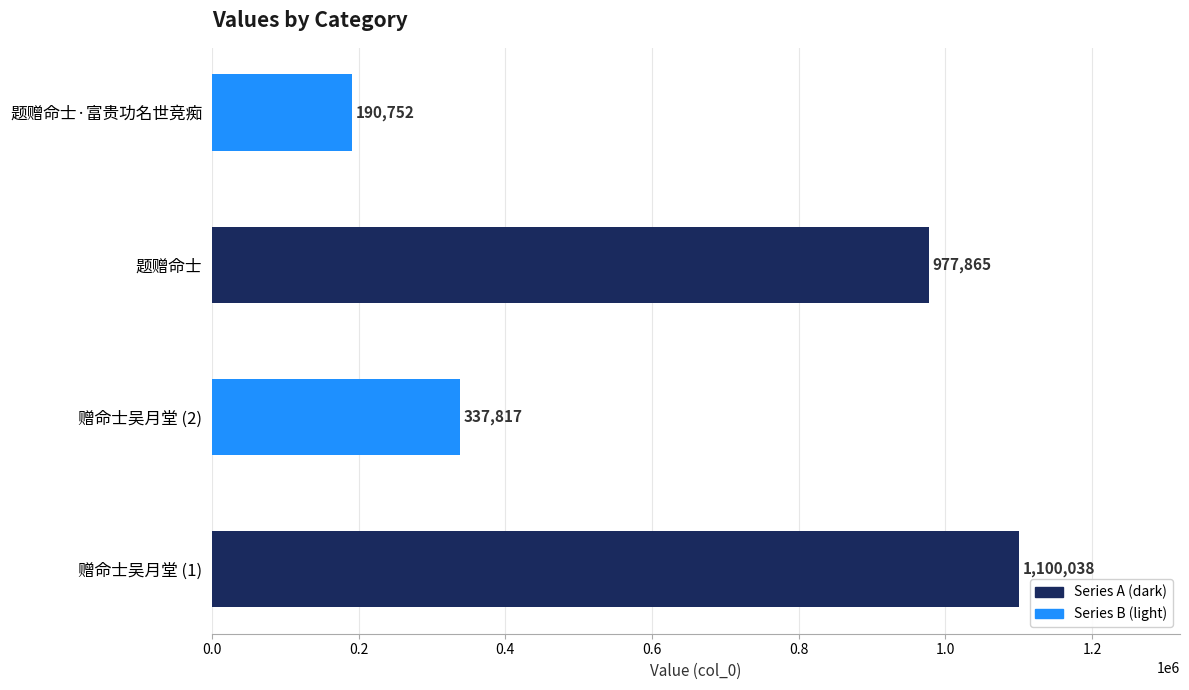

Is it true that the value at 题赠命士·富贵功名世竞痴 is 130739?

False